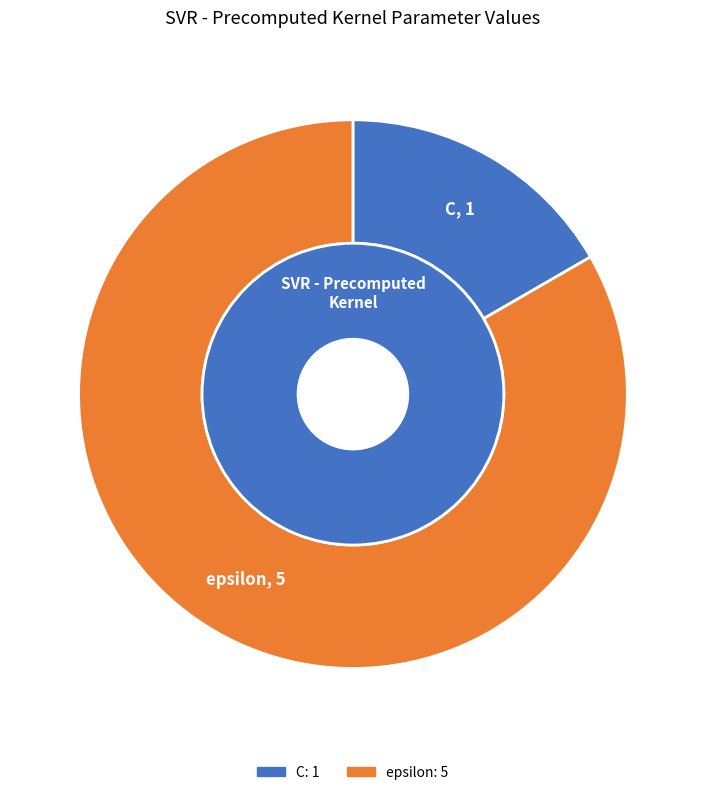

Which slice is the smallest?

C